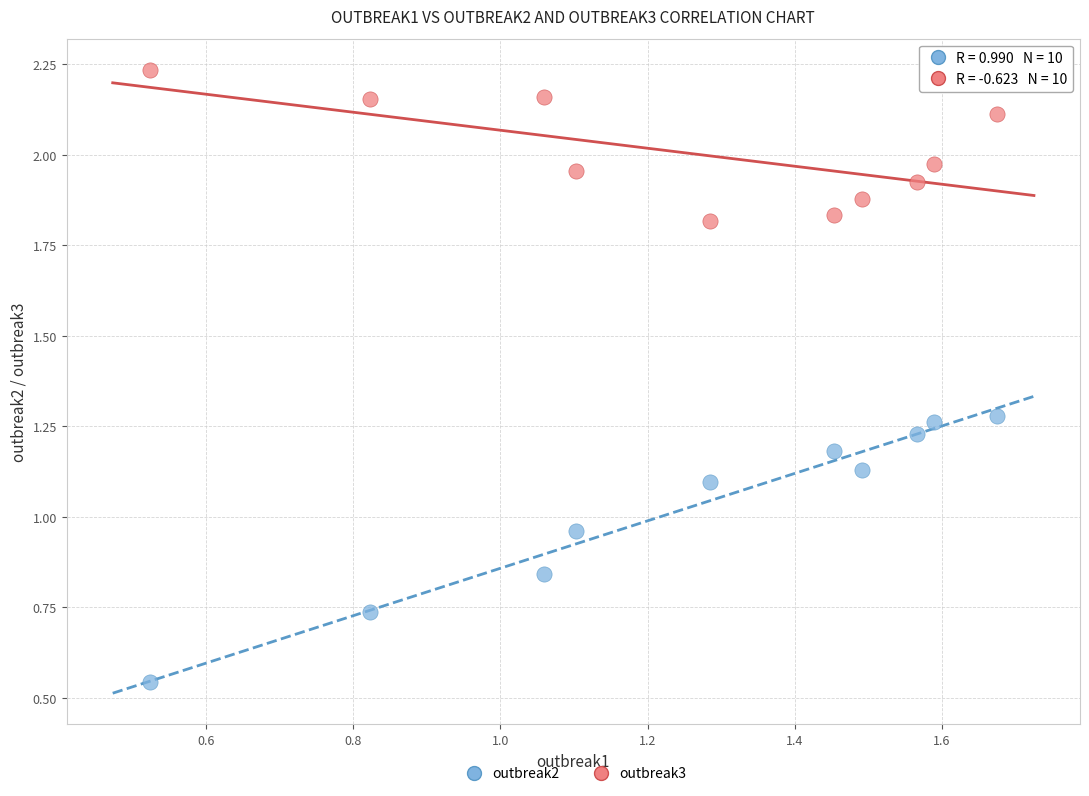

Which series reaches the maximum Y coordinate?

outbreak3